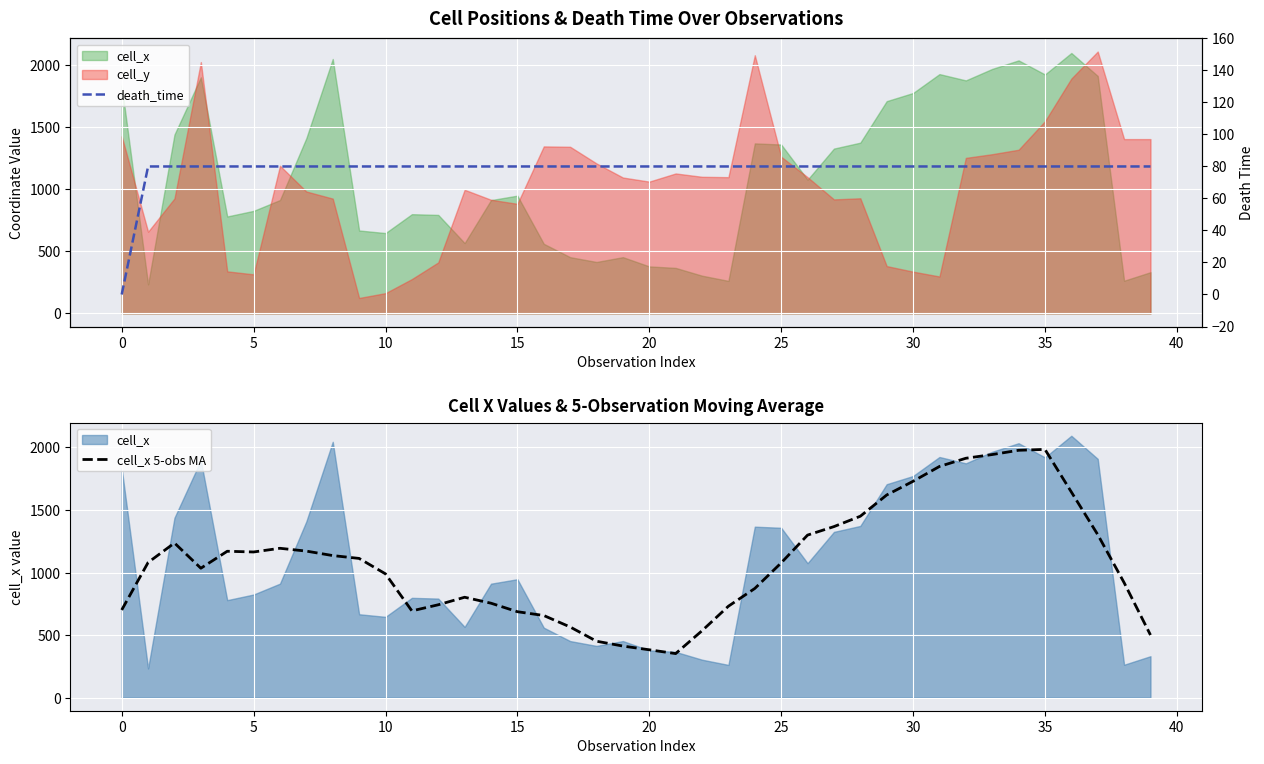

What is the minimum value for cell_x 5-obs MA?

352.1